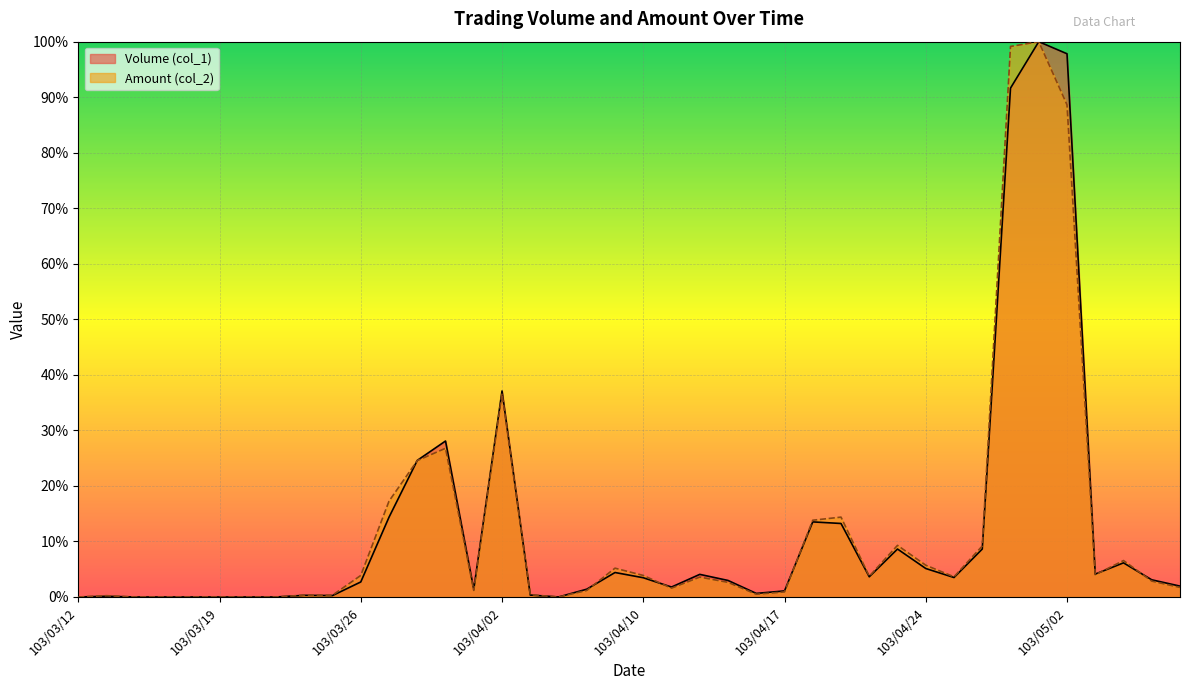

True or false: Volume (col_1) has a value of 0.1 at 103/03/13.

True